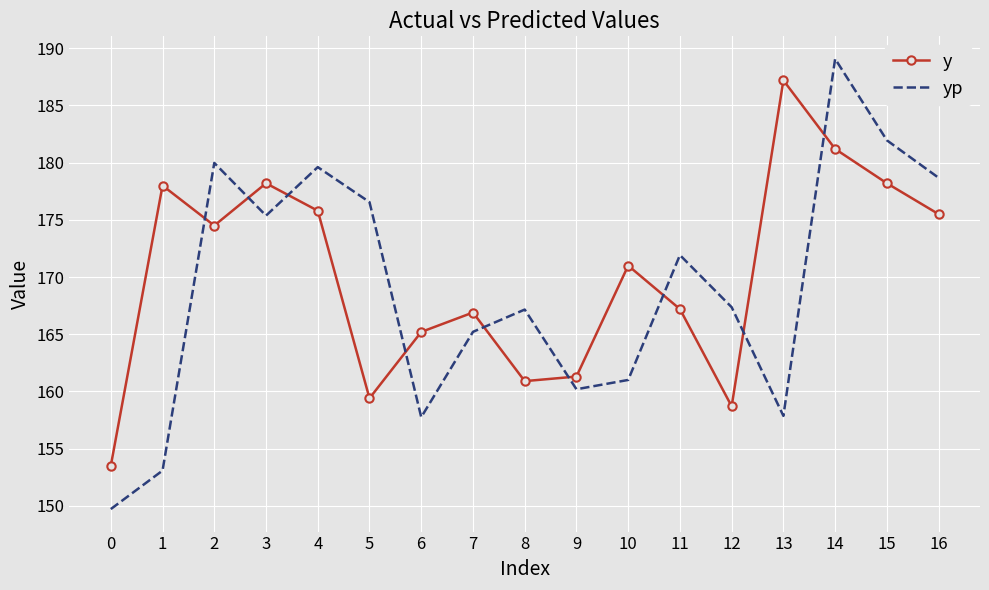

The y series shows 167.2 at 11. True or false?

True